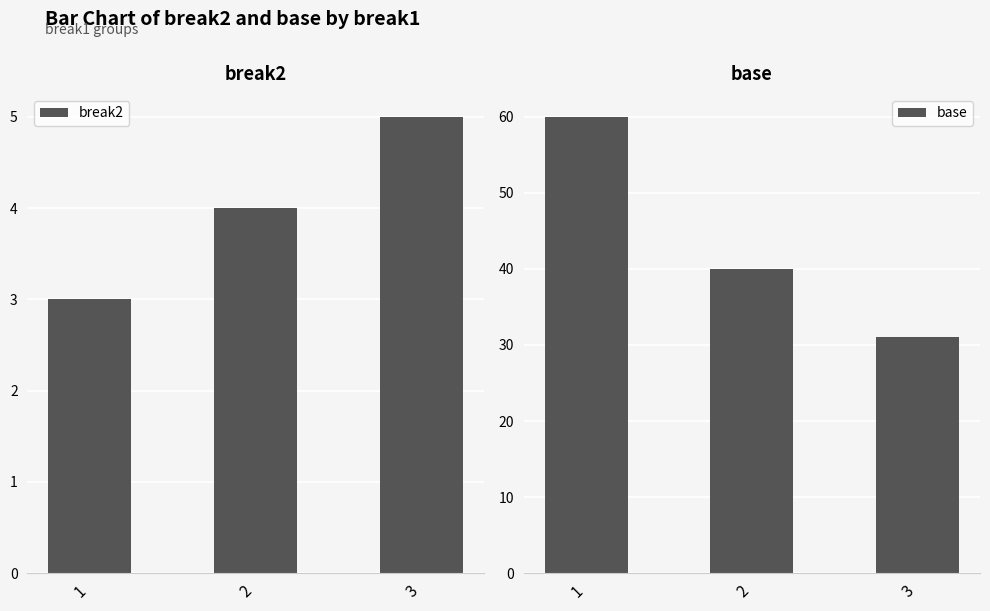

True or false: base has a value of 60 at 1.

True